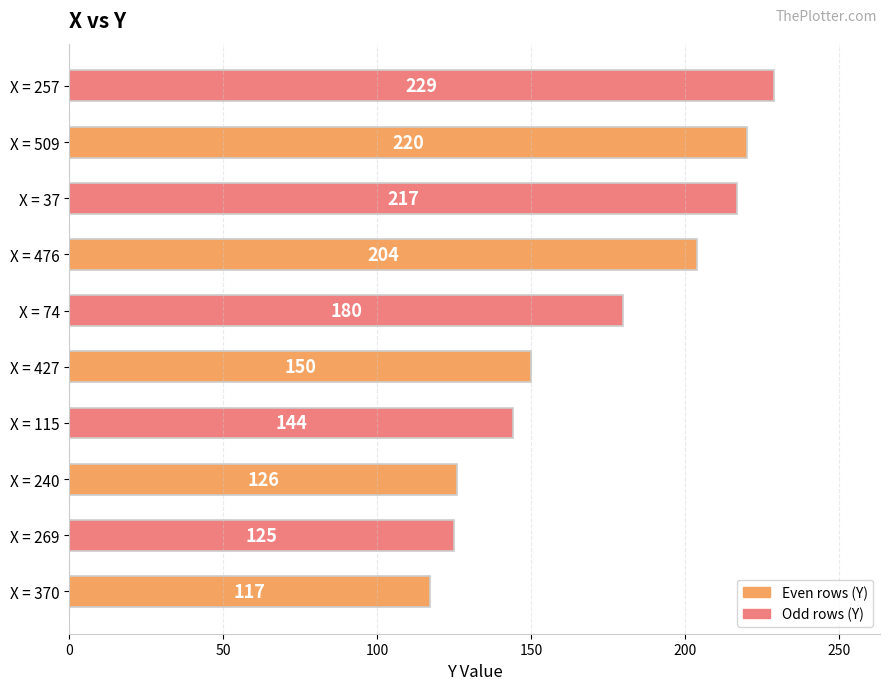

The value at X = 370 is 76. True or false?

False